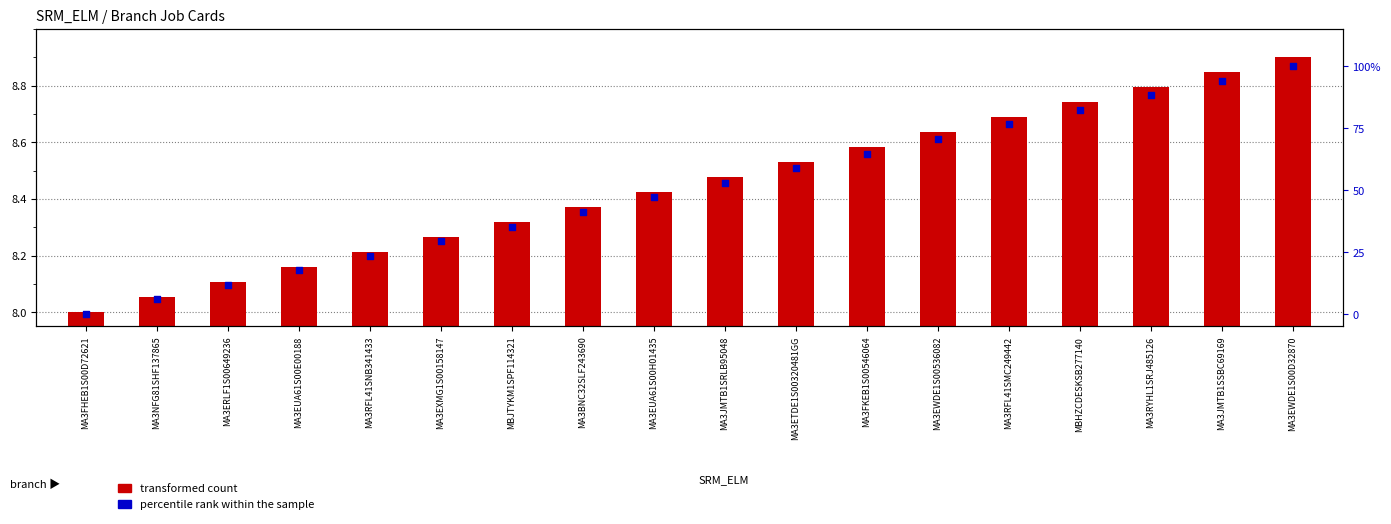

Which series contains the highest Y value?

percentile rank within the sample